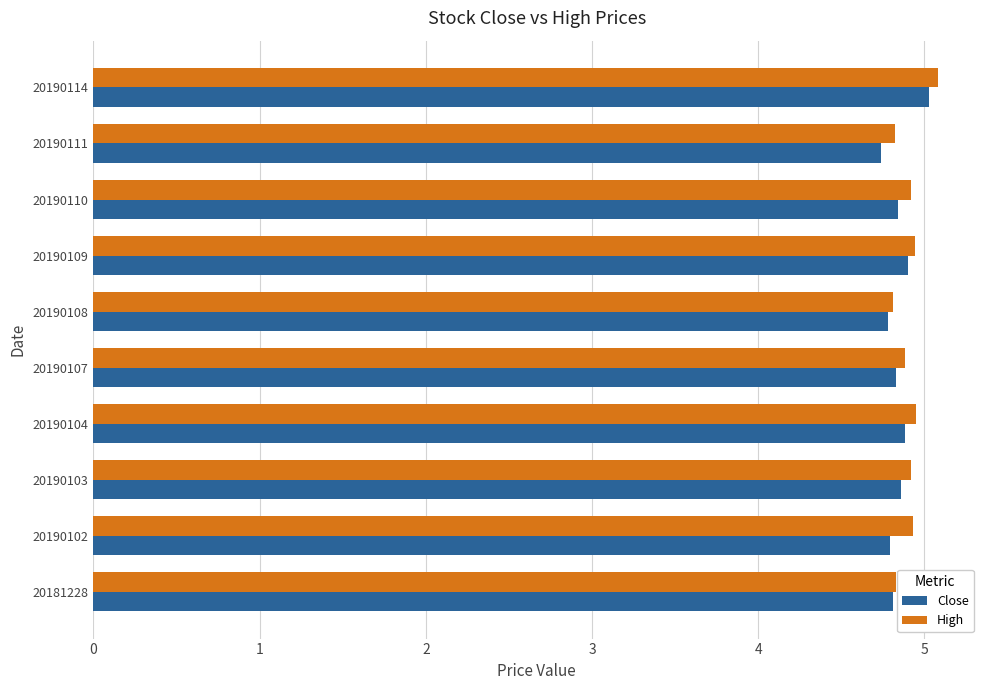

The value of Close at 20181228 is 1.9. True or false?

False